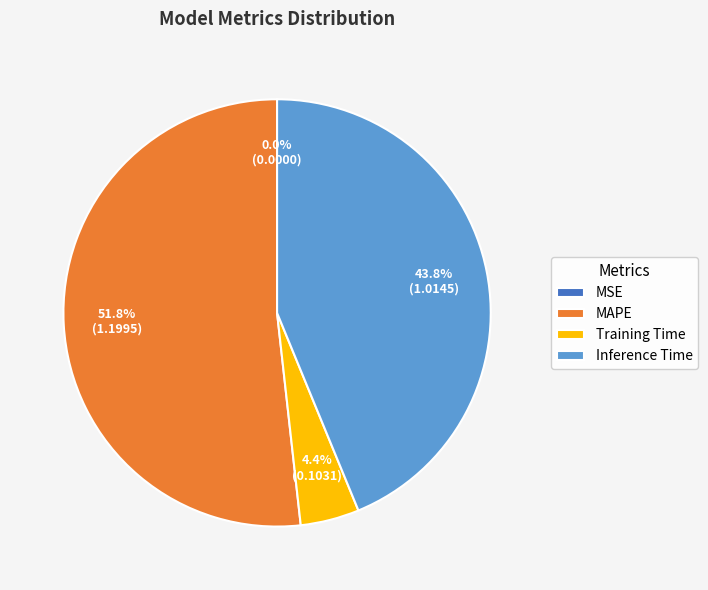

Between MAPE and Training Time, which is larger?

MAPE